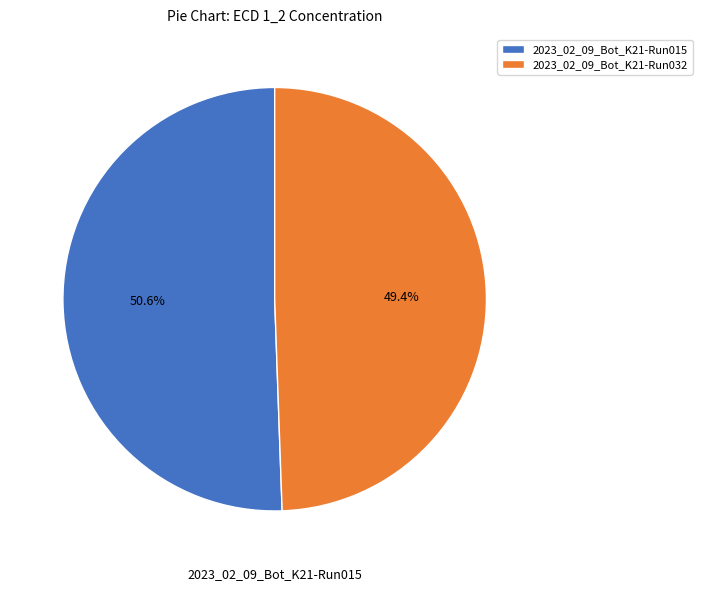

The 2023_02_09_Bot_K21-Run032 slice represents 36% of the pie. True or false?

False